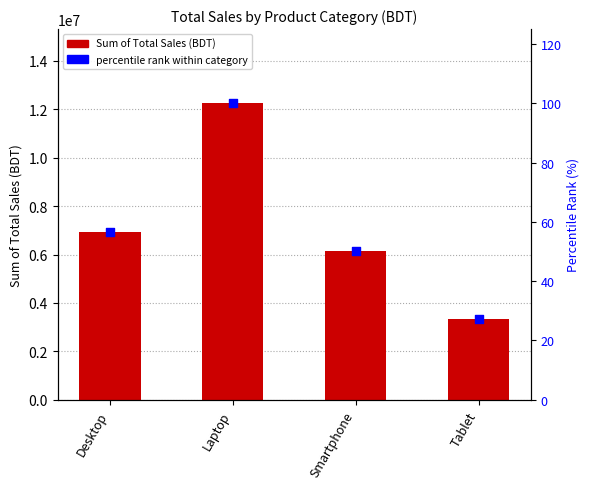

Which series has the widest spread of Y values?

Sum of Total Sales (BDT)